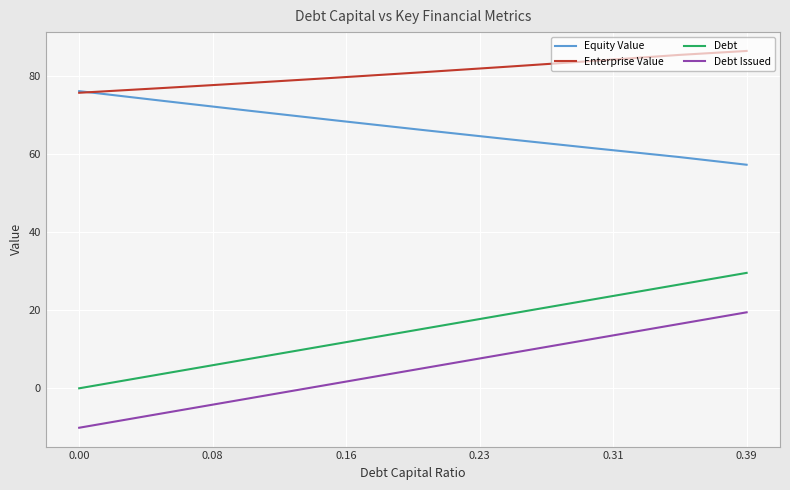

List the series in order of their peak value, highest first.

Enterprise Value, Equity Value, Debt, Debt Issued